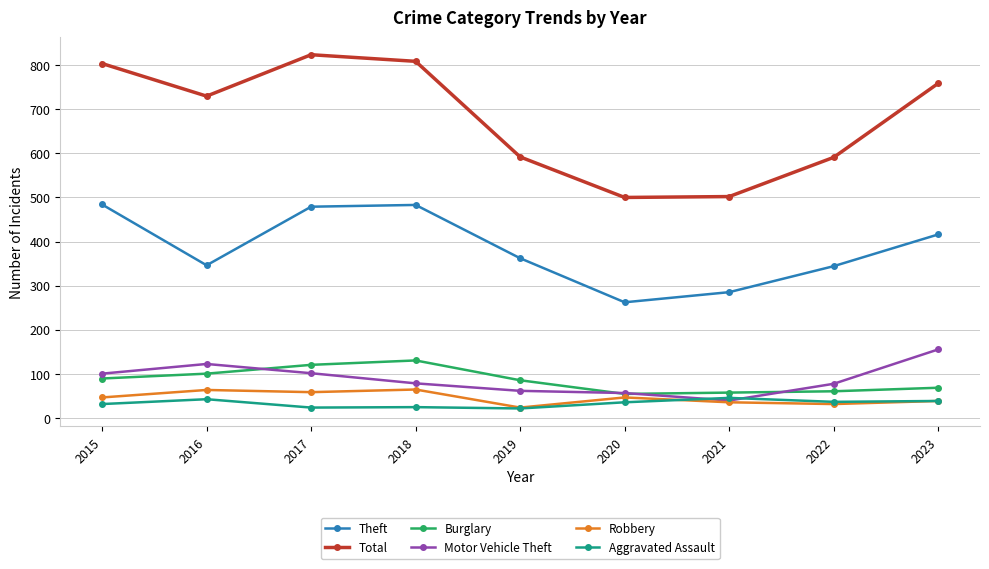

True or false: Theft and Total intersect in this chart.

False